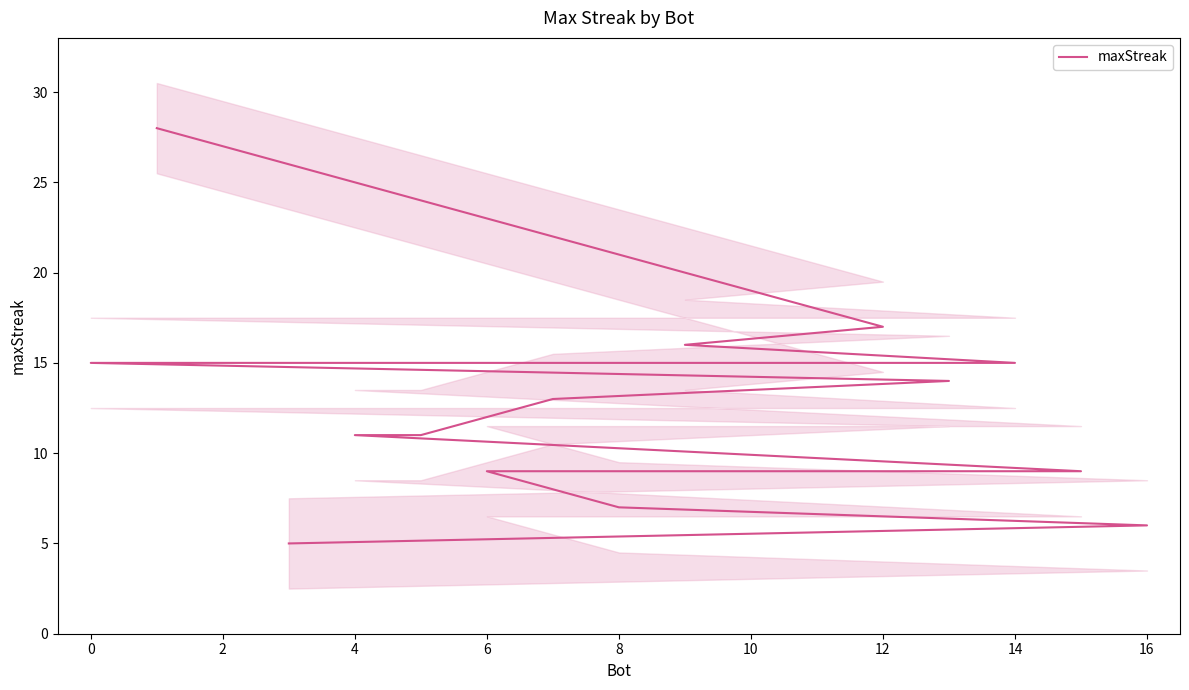

What is the average value?

13